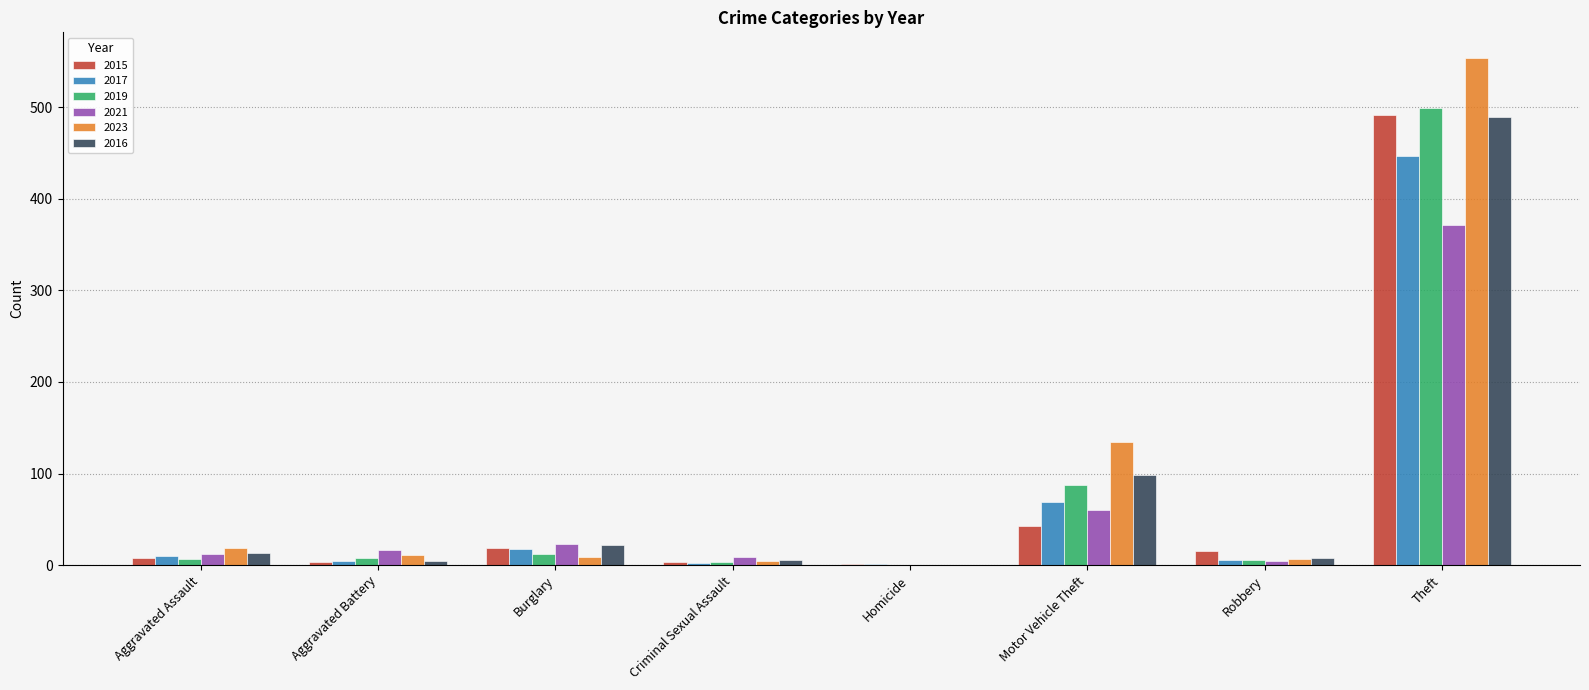

Where is 2017 nearest to the value 224?

Motor Vehicle Theft